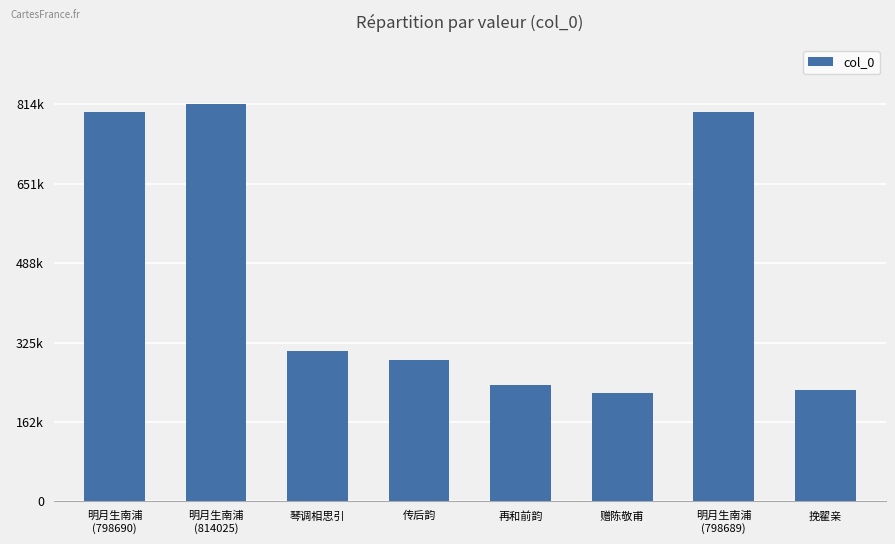

Are the bars horizontal?

No